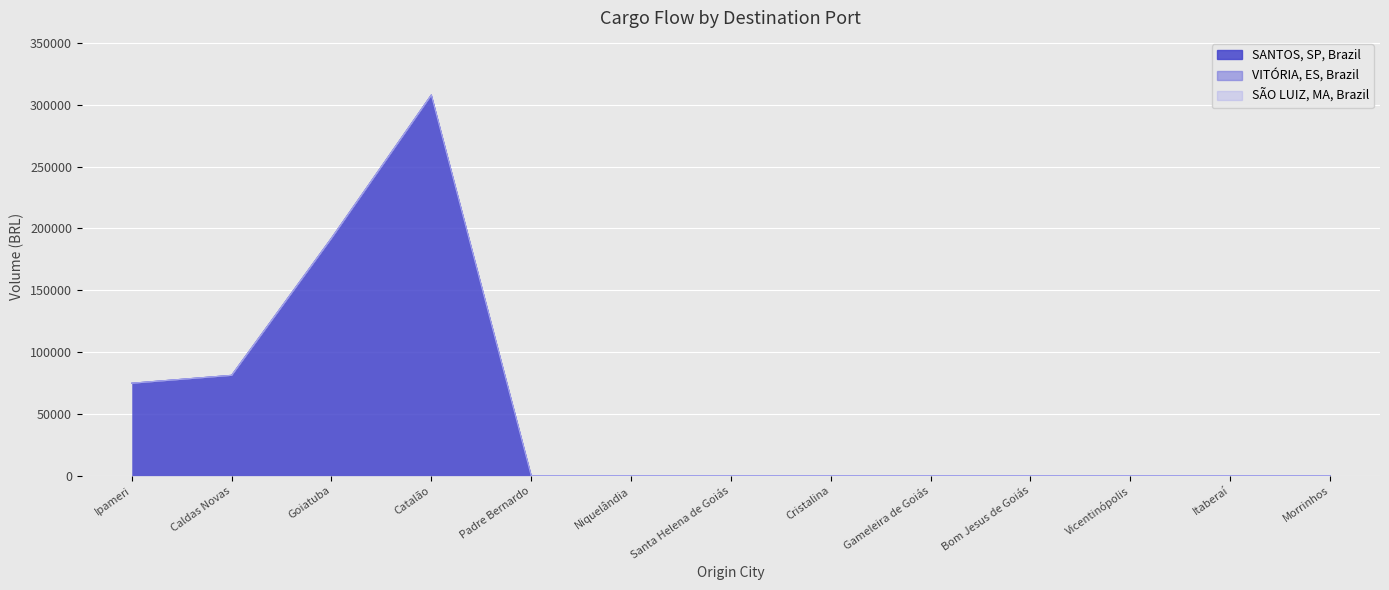

True or false: SÃO LUIZ, MA, Brazil and VITÓRIA, ES, Brazil intersect in this chart.

False